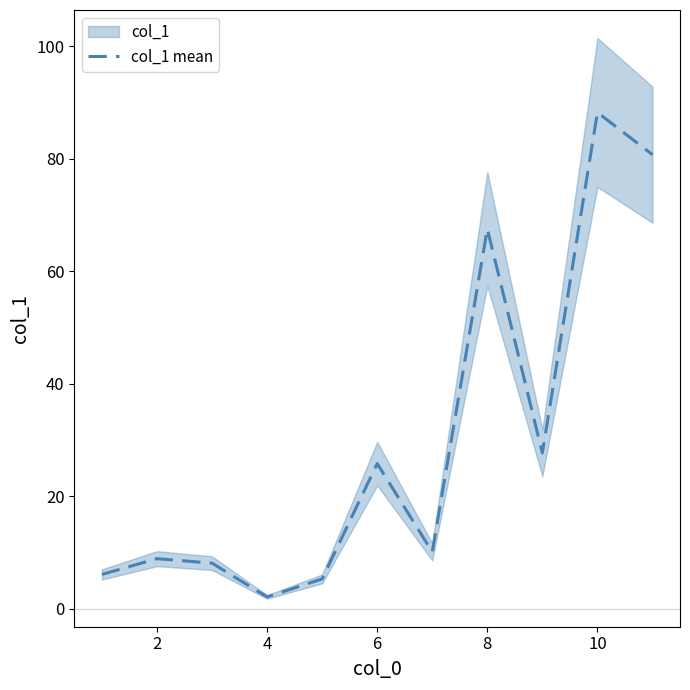

How many data points are less than 10?

5